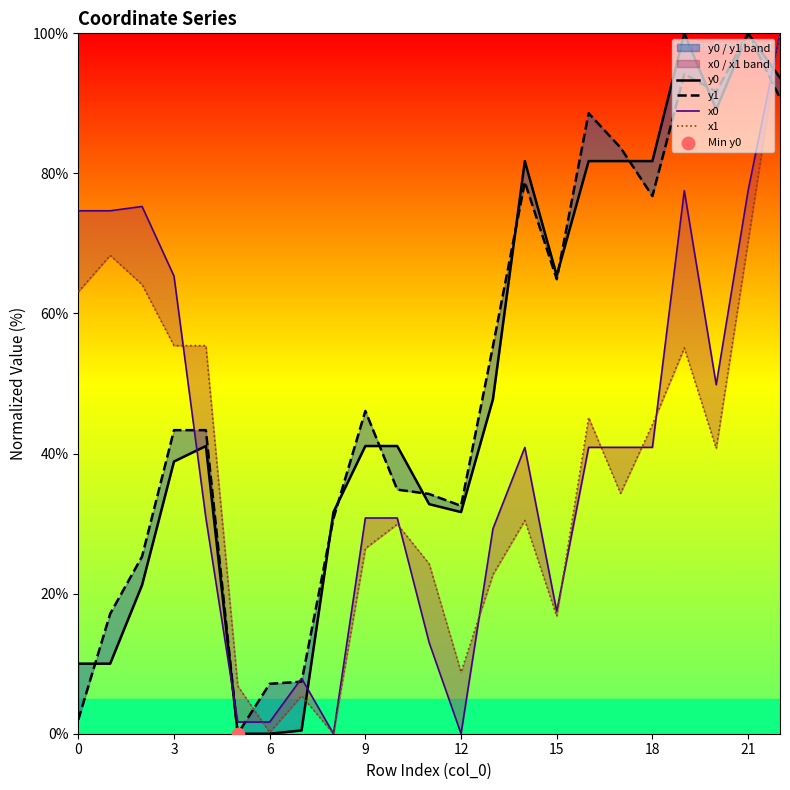

At which category is the sum across all series the highest?

22